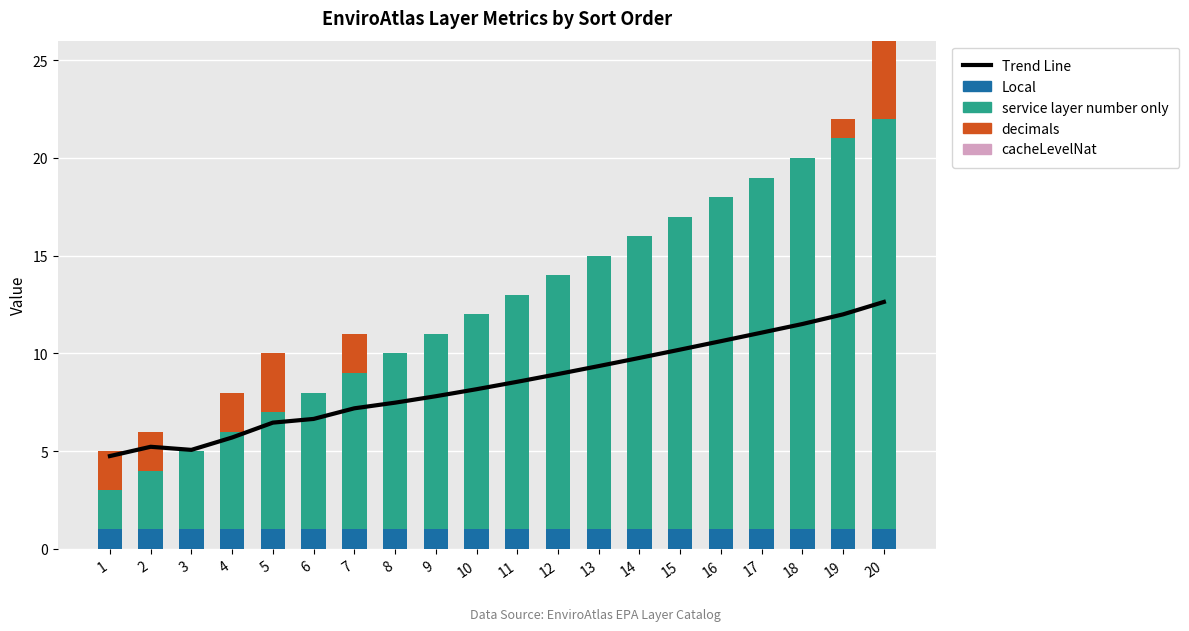

How many groups of bars are there?

20